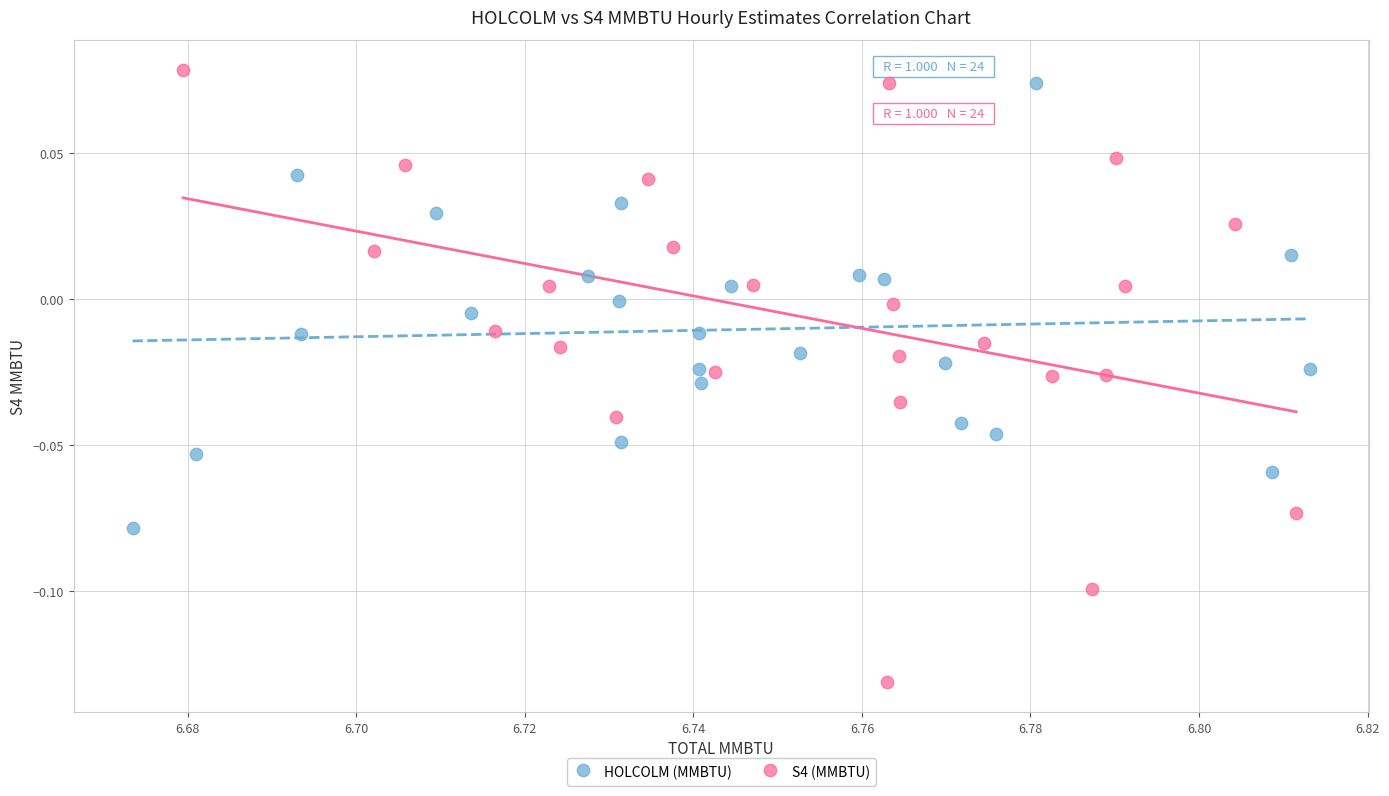

Which series reaches the minimum Y coordinate?

S4 (MMBTU)